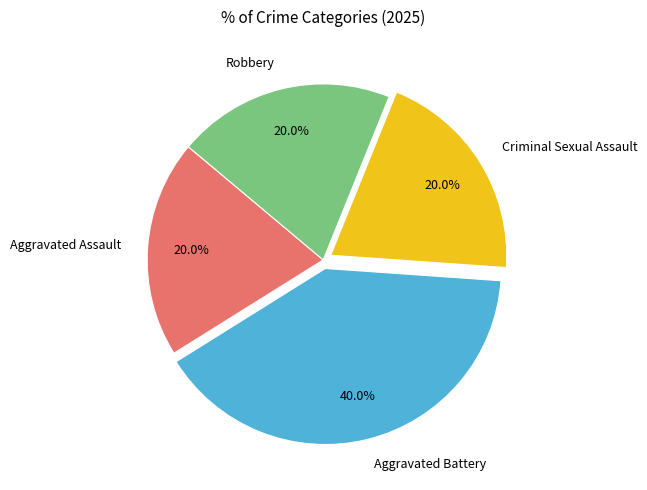

How many segments does this pie chart have?

4